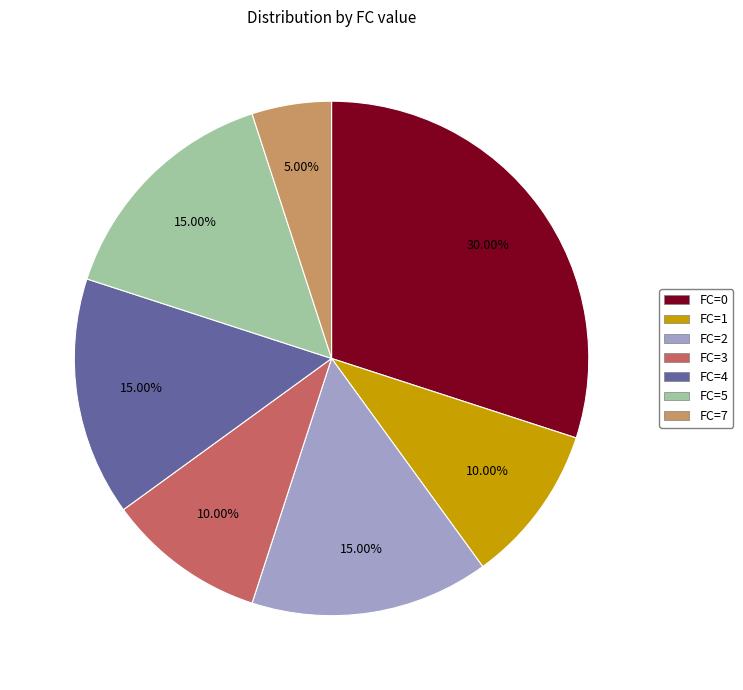

Which slice is the largest?

FC=0